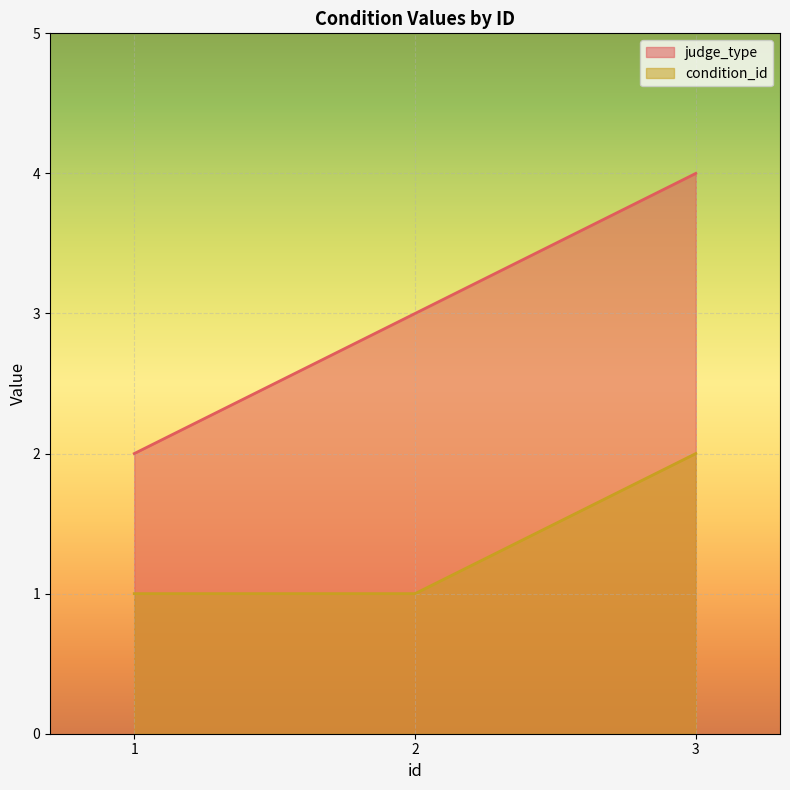

At which category is the sum across all series the highest?

3